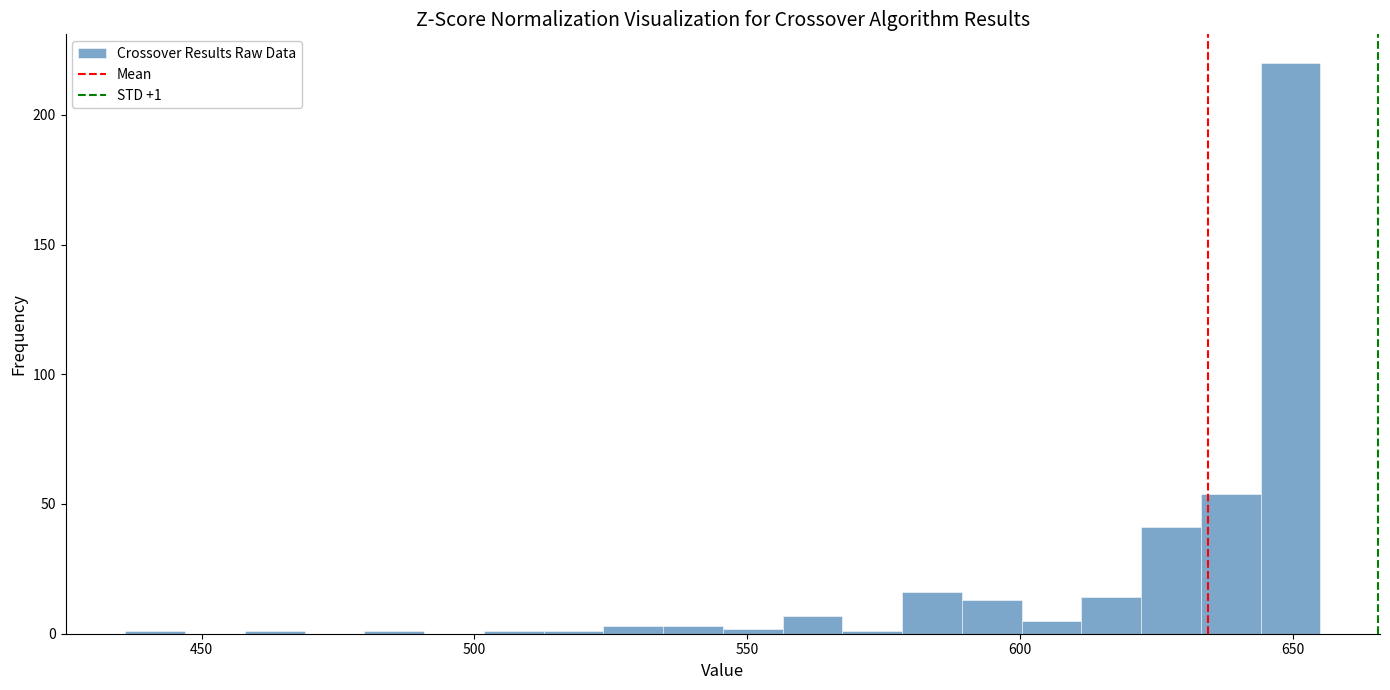

Around what value on the x-axis is the tallest bar? Give the approximate position of its centre, as read against the axis.

650